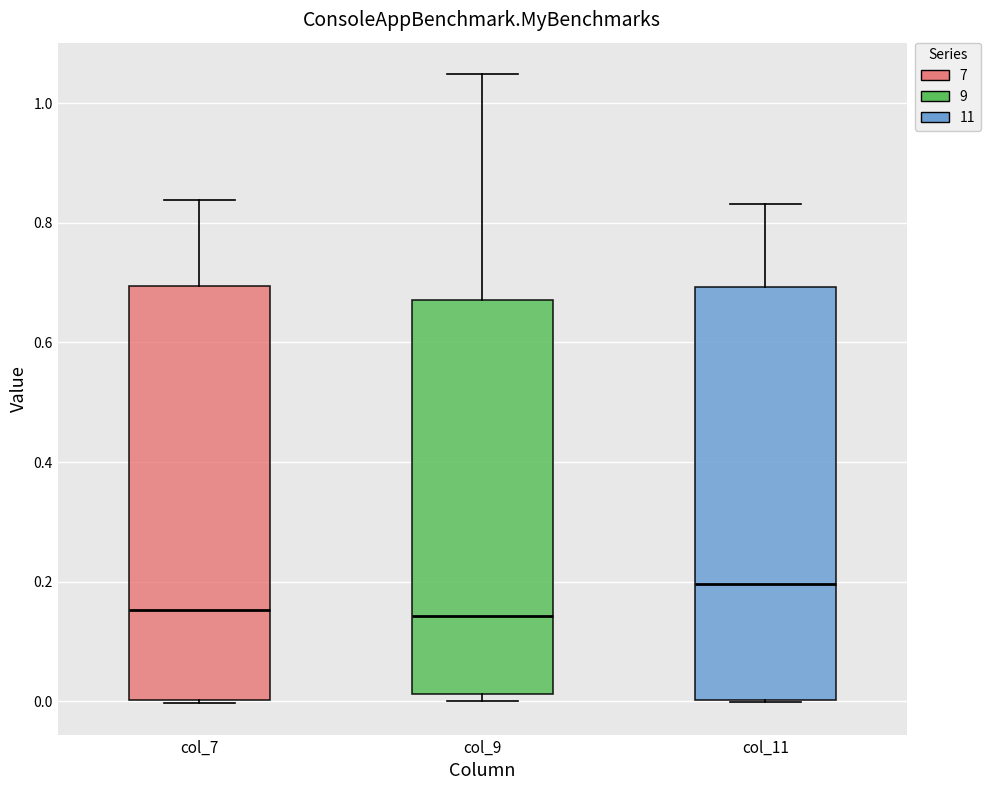

Which box's median line is the highest?

col_11